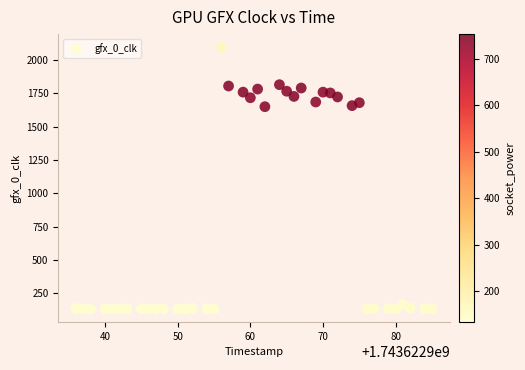

How many data points are displayed?

40